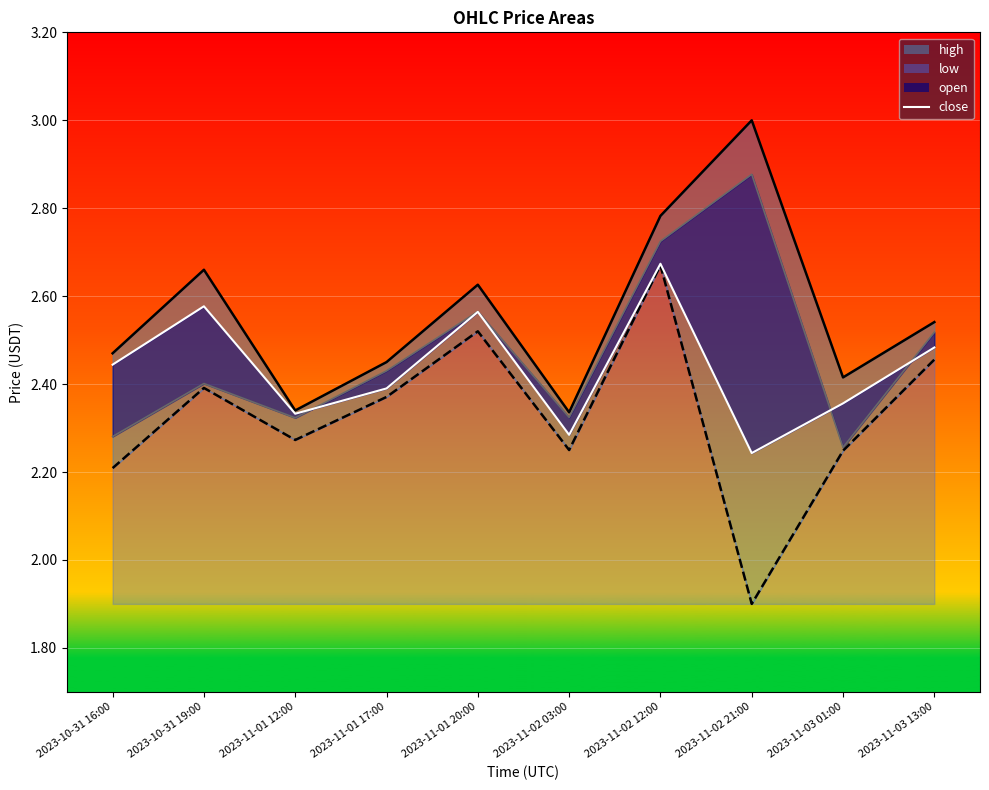

What is the minimum value for high?

2.3